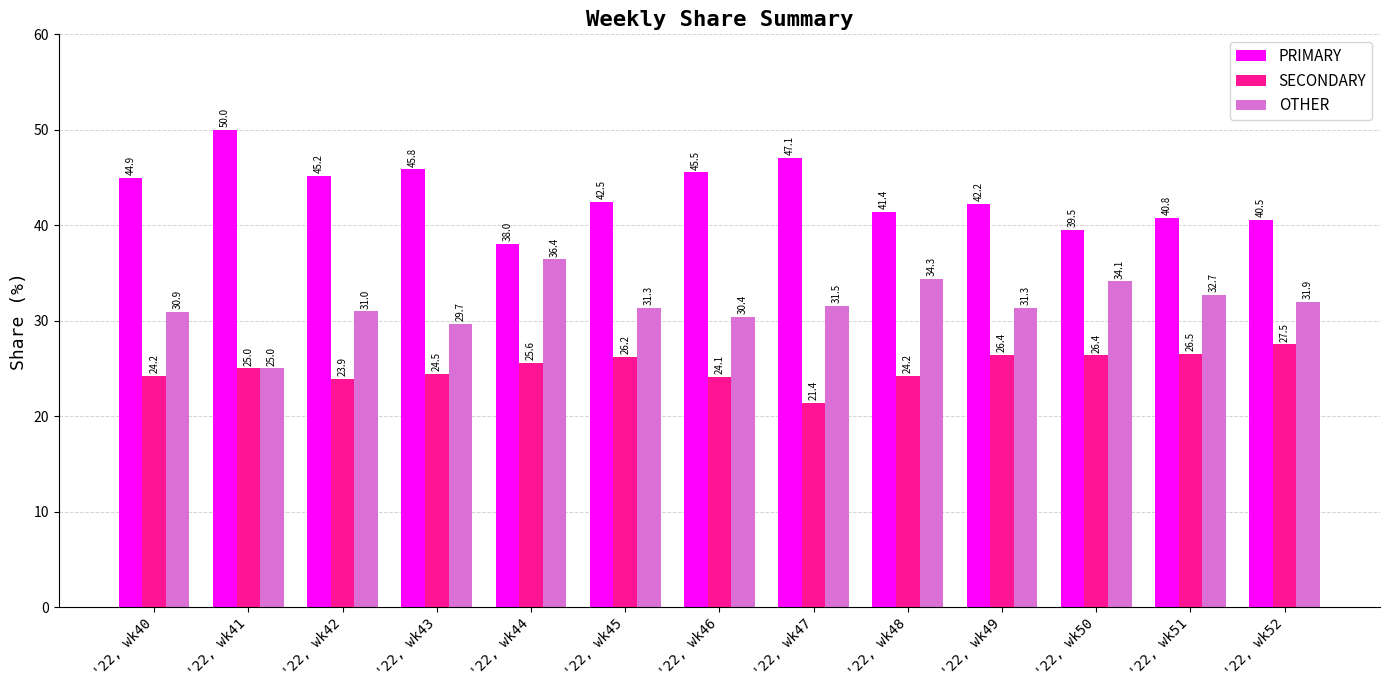

Rank the series by their maximum value, from lowest to highest.

SECONDARY, OTHER, PRIMARY